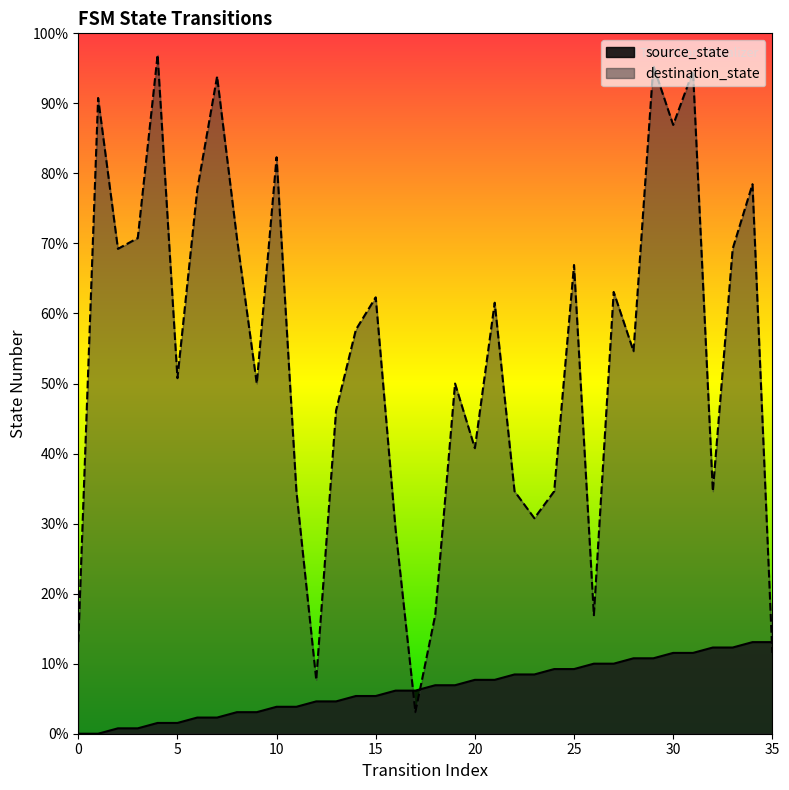

Which has a higher value, 6 or 7?

6